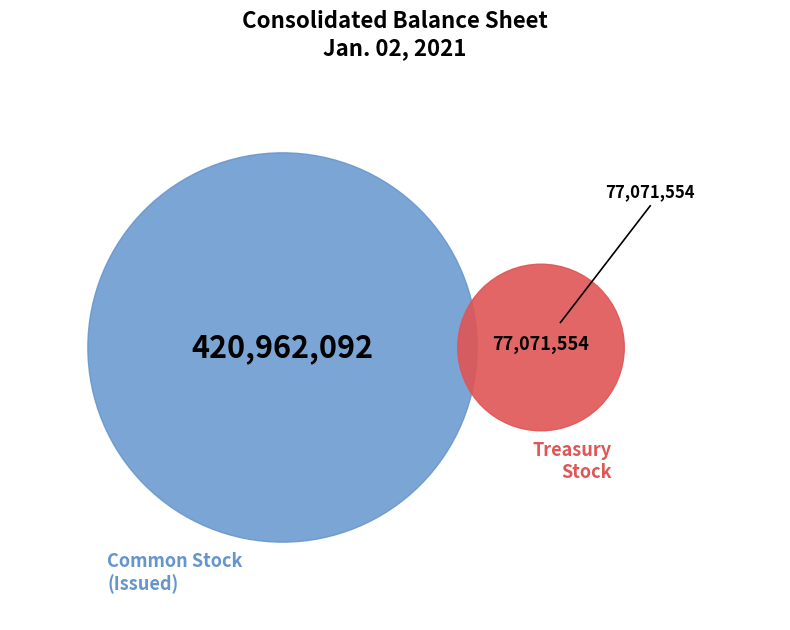

What is the change in value from Common Stock, Shares, Issued to Treasury Stock, Shares?

-343890538